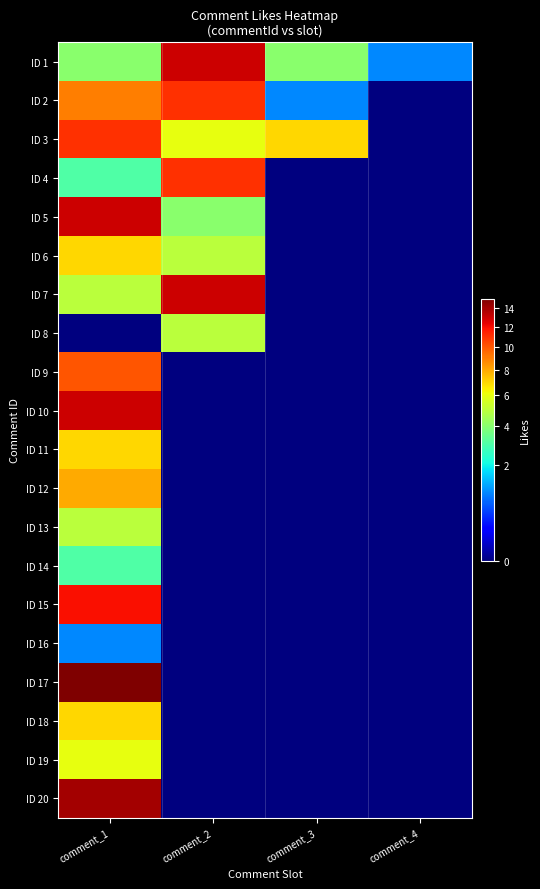

What is the total value across all series at comment_1?

153